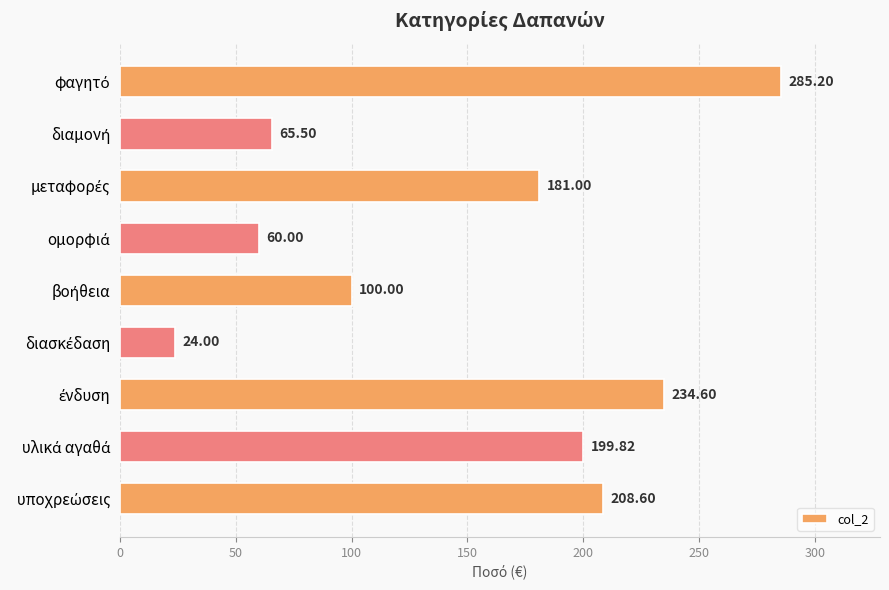

How many data points does each series have?

9